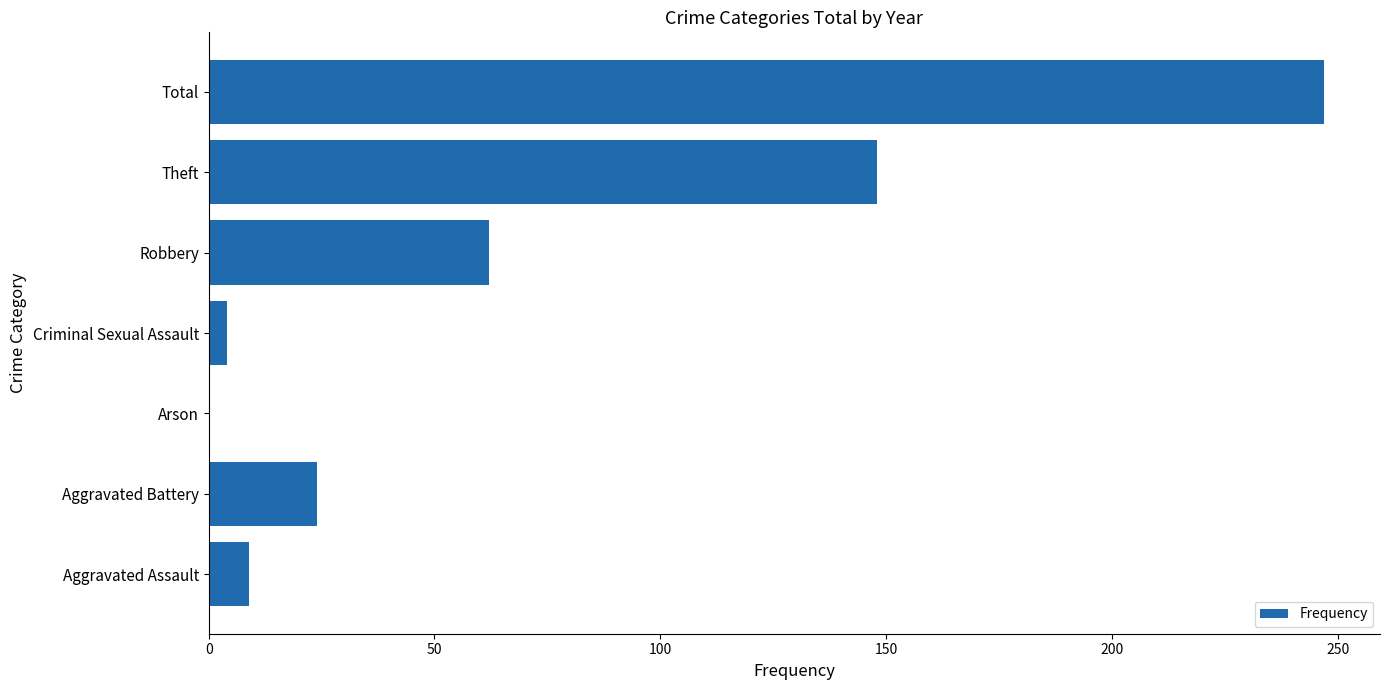

What is the sum of all values?

494